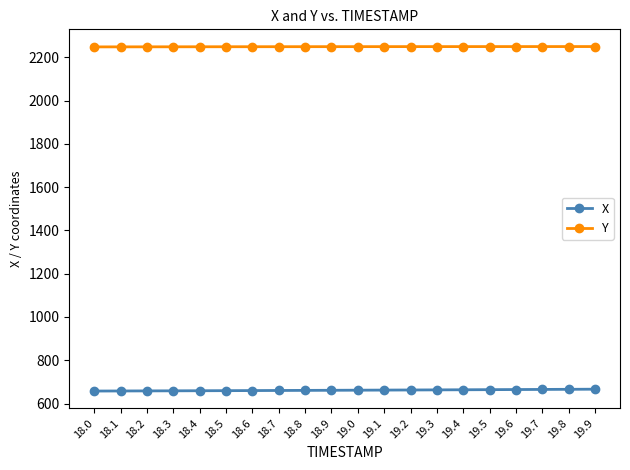

What is the approximate value of X at 19.9?

666.3